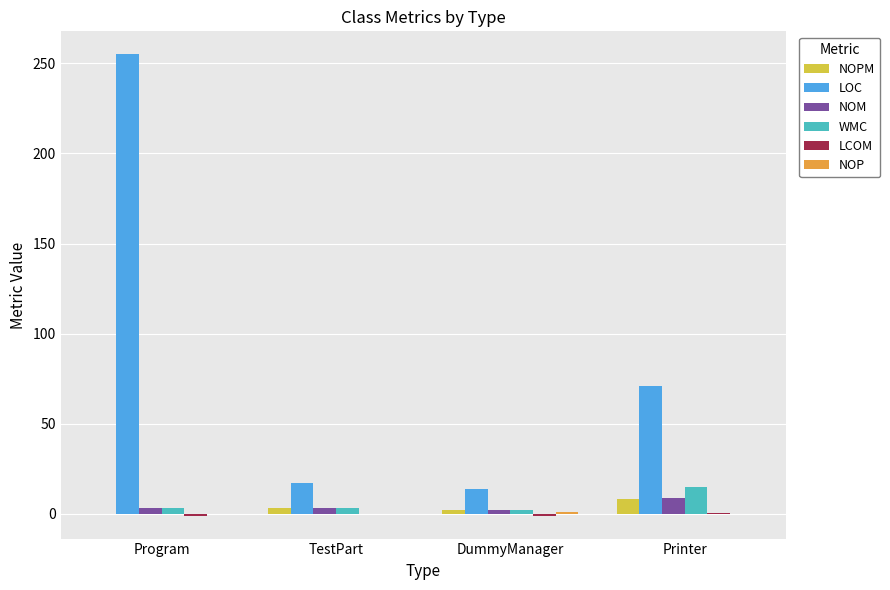

Between Program and TestPart, which series saw the biggest shift?

LOC